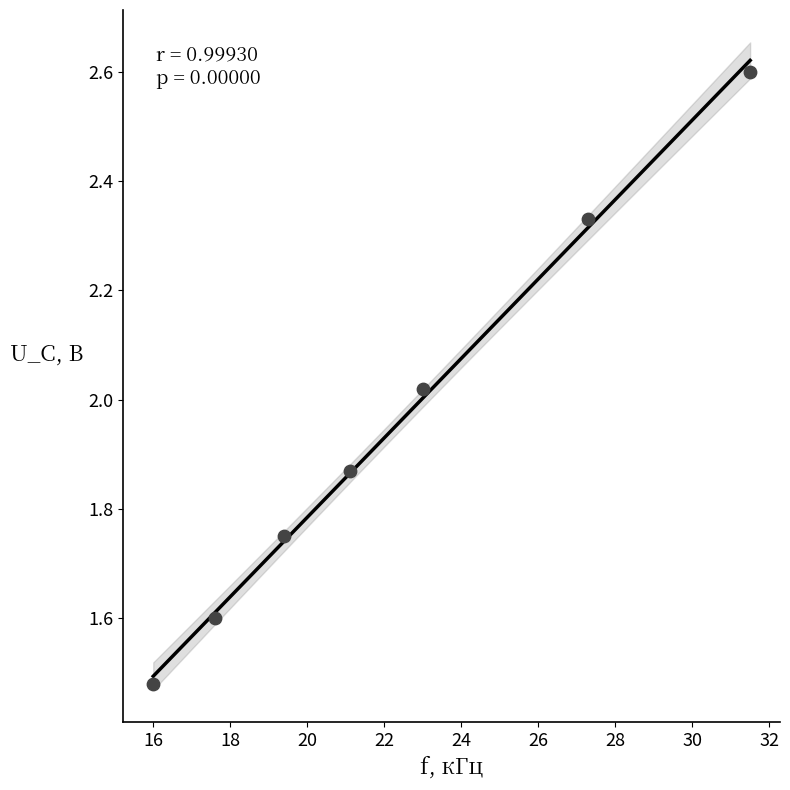

What is the range of X values (max minus min)?

15.5